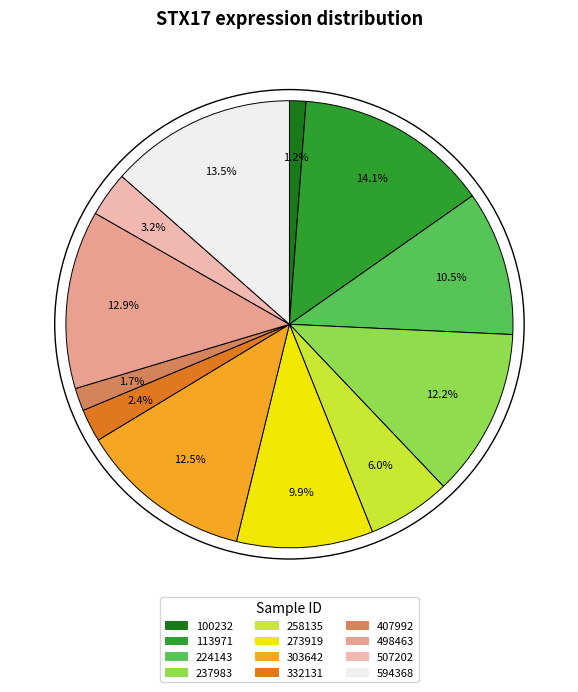

Is there a majority slice in this chart?

No